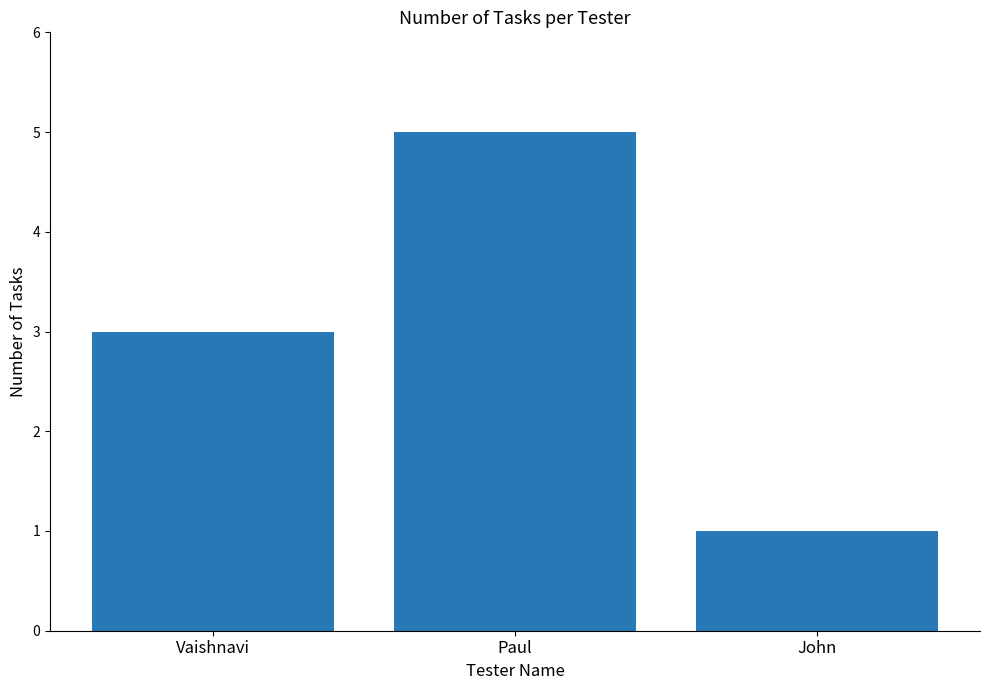

What is the approximate value at Paul?

5